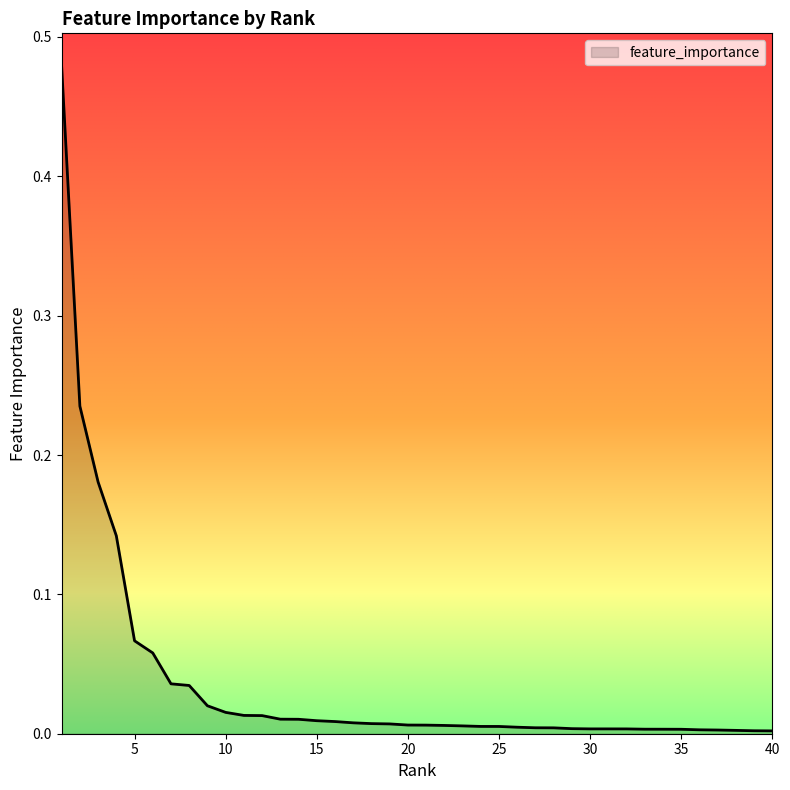

Does the chart display data point markers on the line(s)?

No